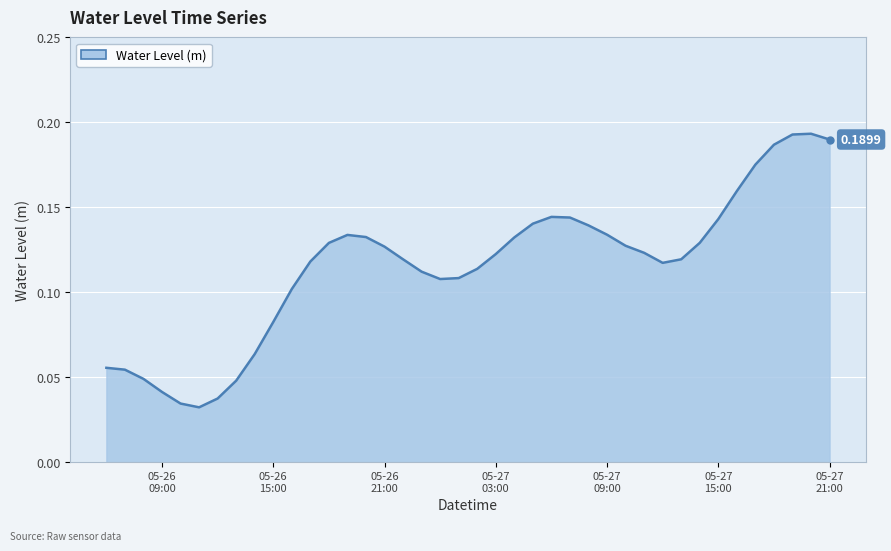

Reading right to left, what are all the values shown in this chart?

0.2	0.2	0.2	0.2	0.2	0.2	0.1	0.1	0.1	0.1	0.1	0.1	0.1	0.1	0.1	0.1	0.1	0.1	0.1	0.1	0.1	0.1	0.1	0.1	0.1	0.1	0.1	0.1	0.1	0.1	0.1	0.1	0.0	0.0	0.0	0.0	0.0	0.0	0.1	0.1